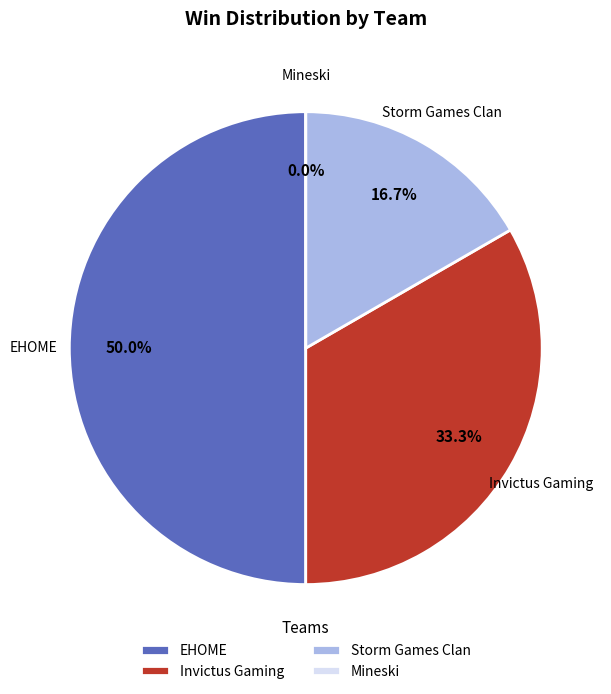

Is there a majority slice in this chart?

No